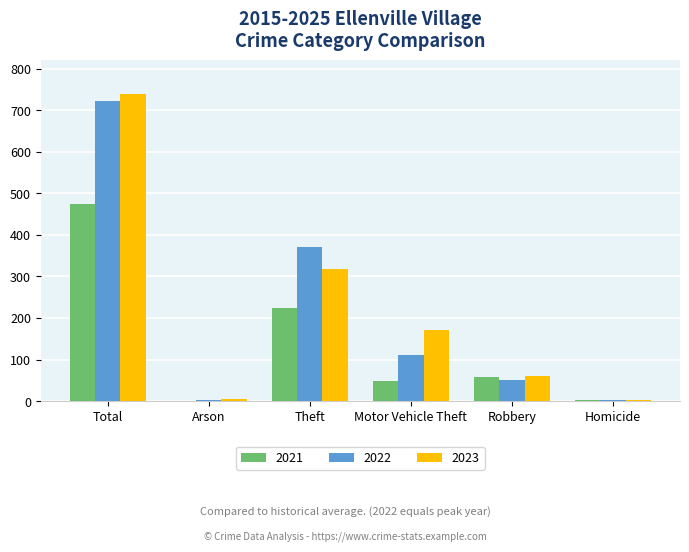

The value of 2021 at Total is 474. True or false?

True